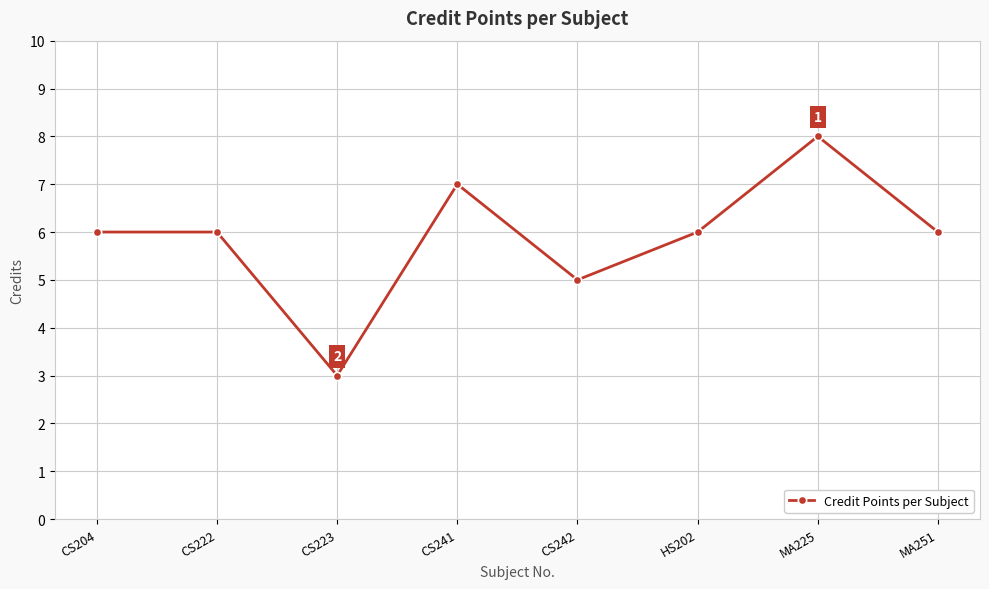

The value at CS241 is 12. True or false?

False